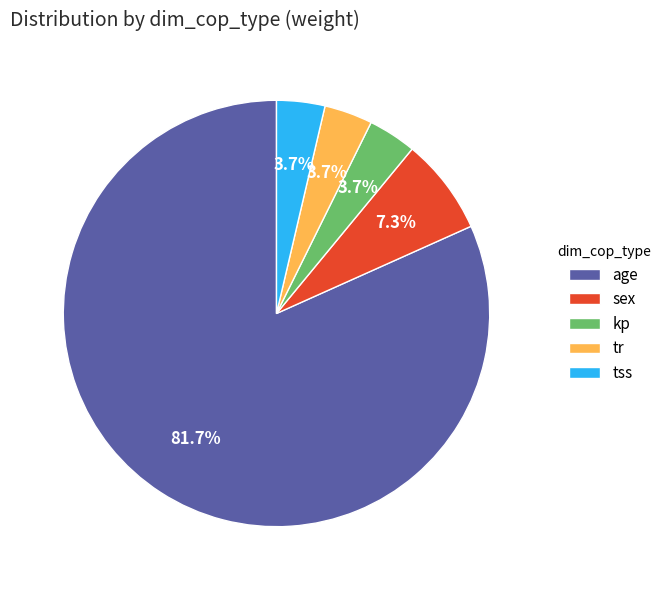

Between tr and sex, which is larger?

sex